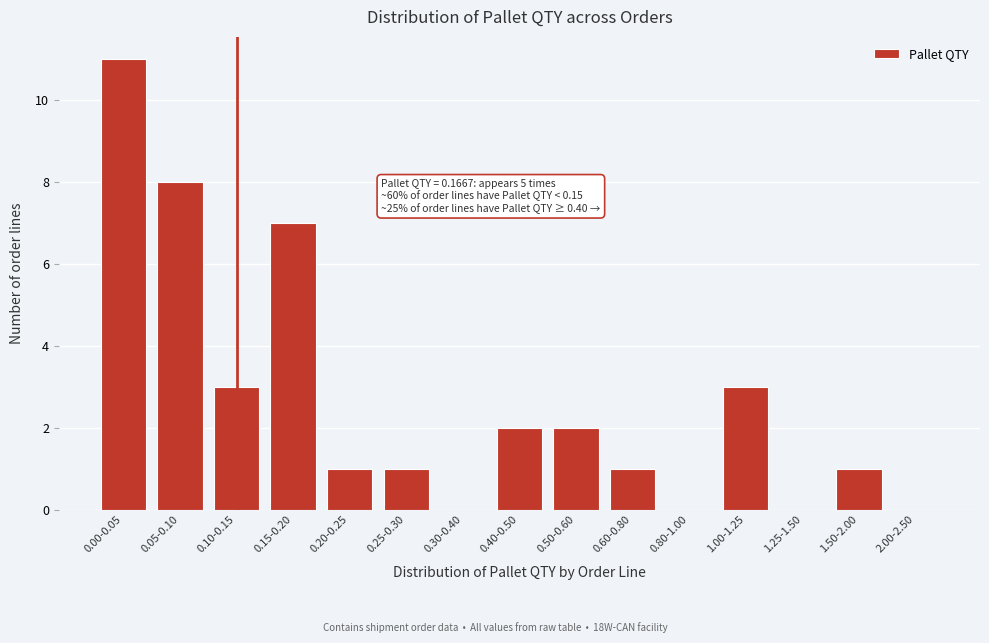

Reading left to right, transcribe all the data shown in this chart.

0.00-0.05=11	0.05-0.10=8	0.10-0.15=3	0.15-0.20=7	0.20-0.25=1	0.25-0.30=1	0.30-0.40=0	0.40-0.50=2	0.50-0.60=2	0.60-0.80=1	0.80-1.00=0	1.00-1.25=3	1.25-1.50=0	1.50-2.00=1	2.00-2.50=0